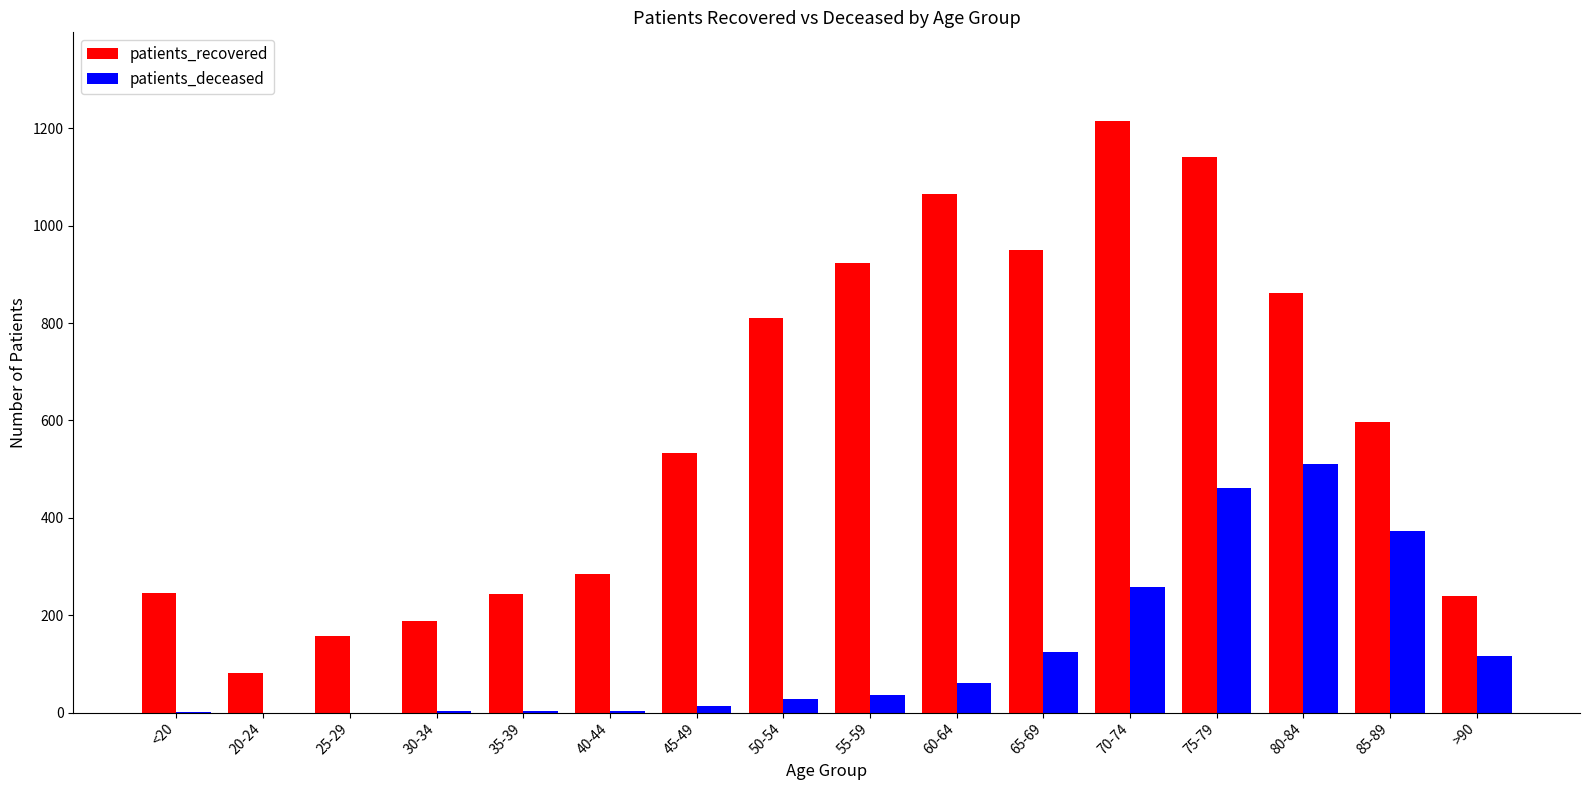

At which category is the sum across all series the highest?

75-79